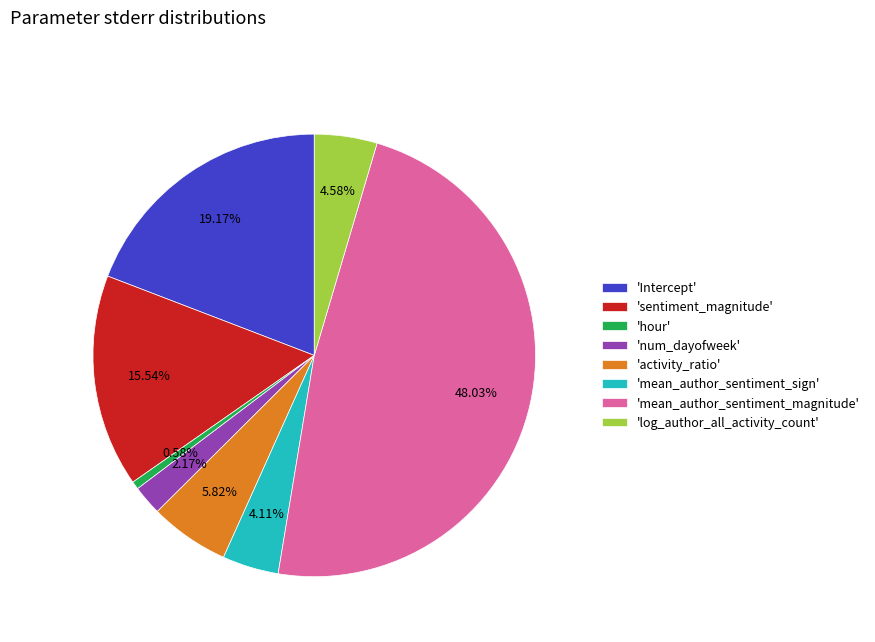

Does 'Intercept' account for over 50% of the chart?

No